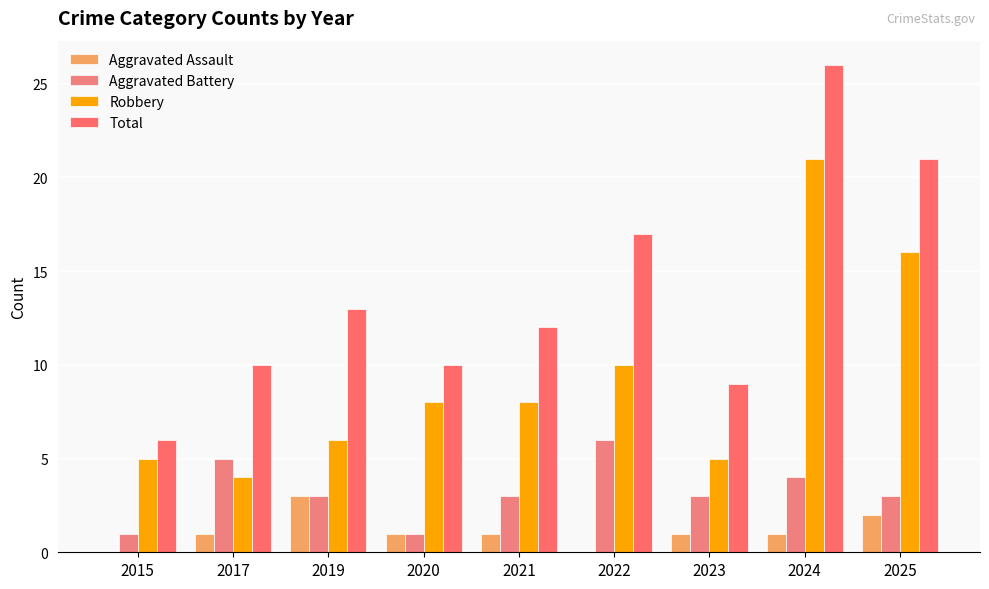

Does the chart contain stacked bars?

No